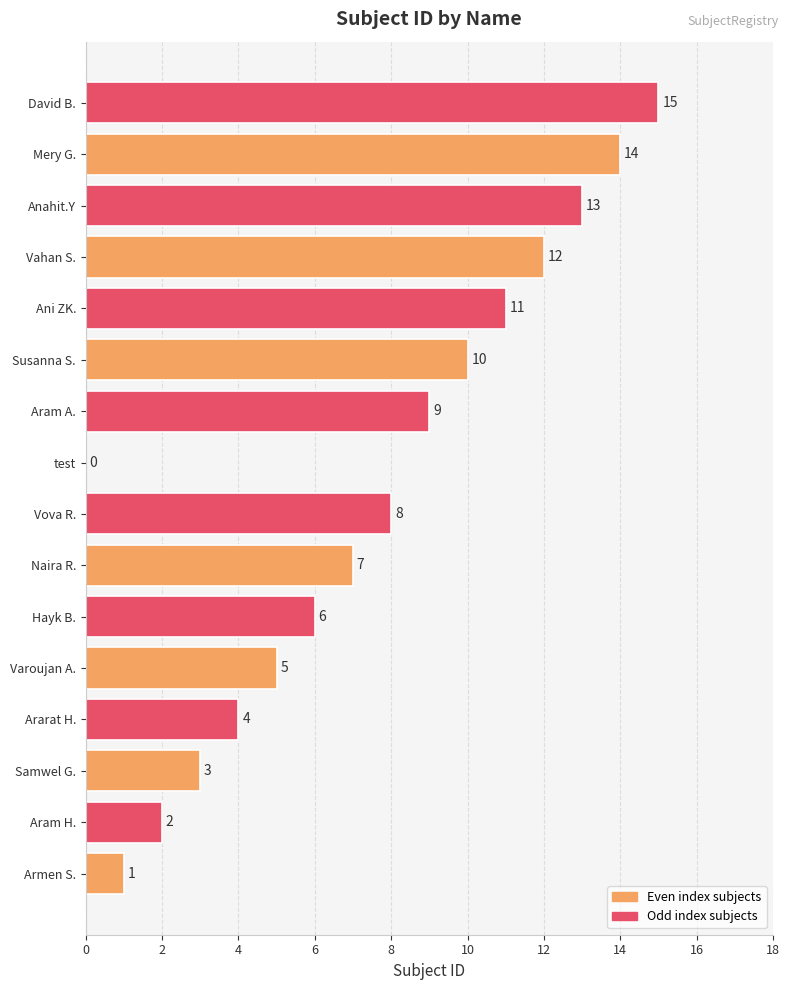

Where is the data nearest to the value 7?

Naira R.